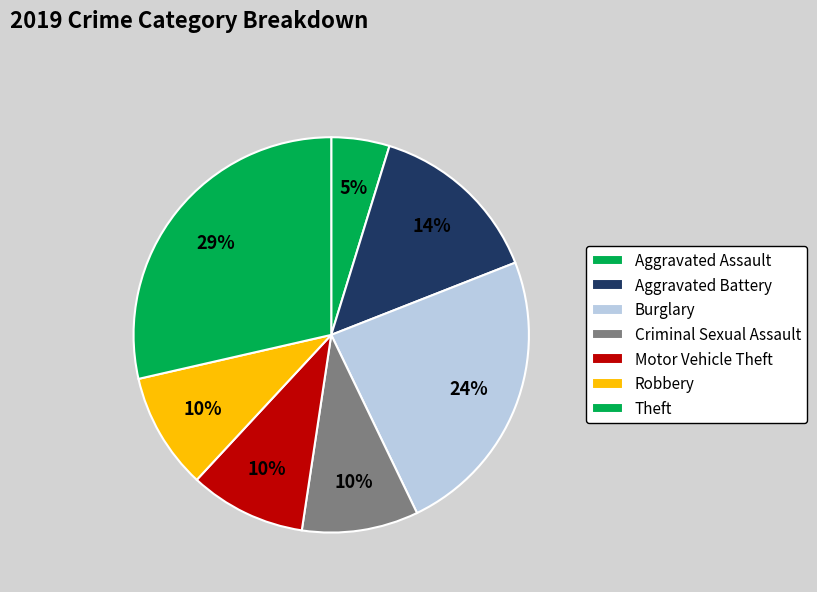

Which has a higher value, Criminal Sexual Assault or Motor Vehicle Theft?

Criminal Sexual Assault